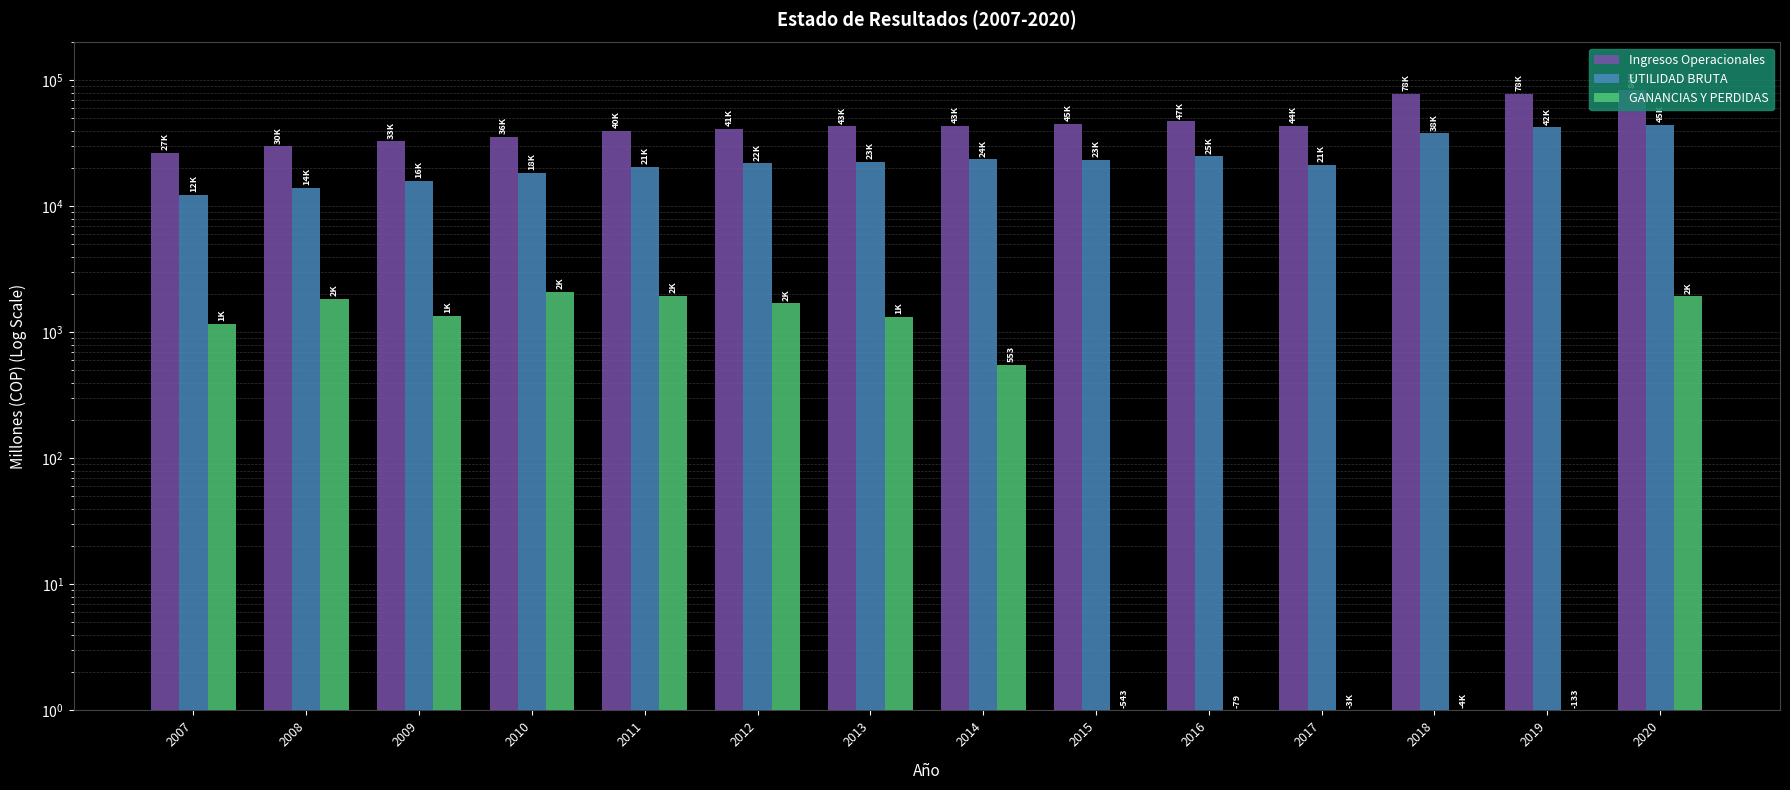

How many values in the Ingresos Operacionales series exceed 43467?

7